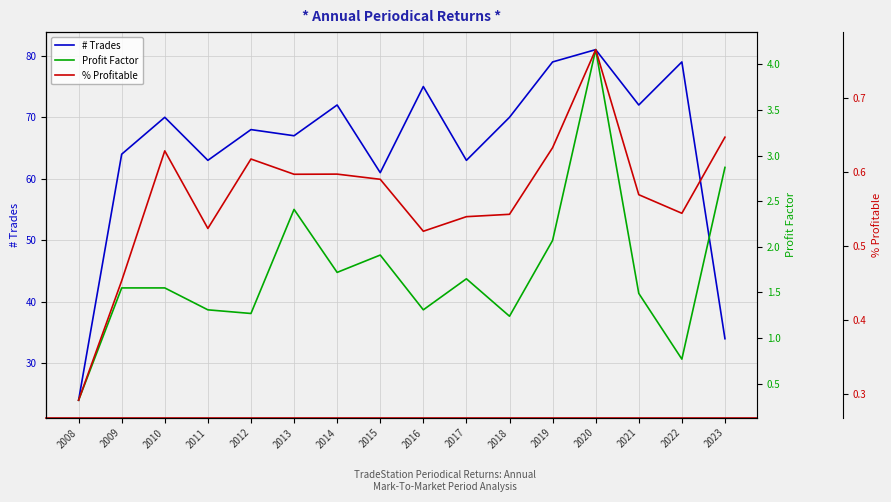

At which category does % Profitable reach its first local peak?

2010